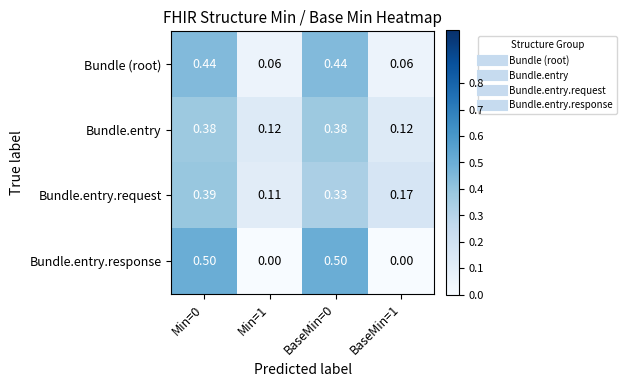

Is the value of Bundle.entry at Min=0 greater than the value of Bundle.entry.response at Min=0?

No